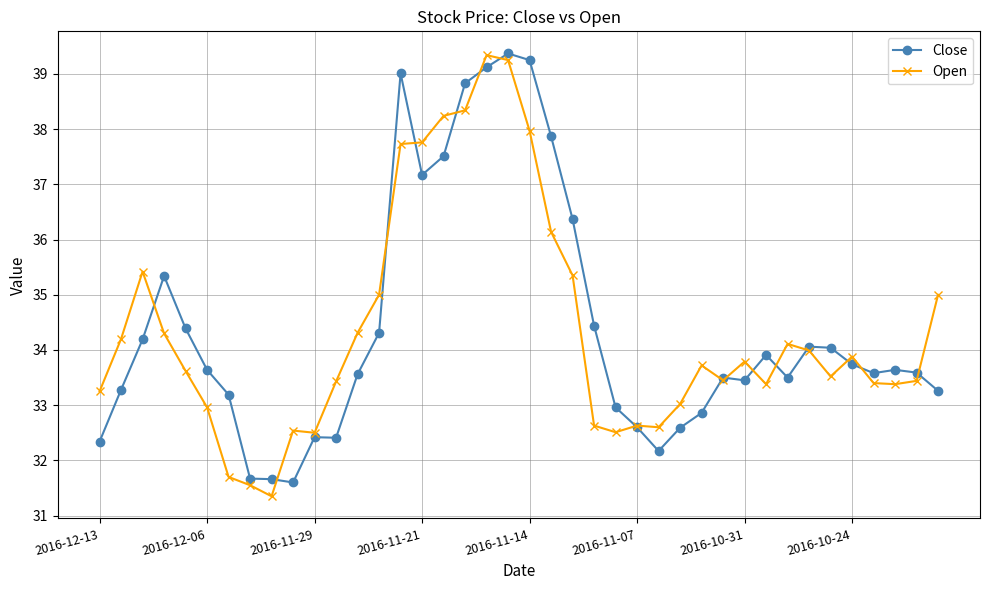

At how many categories does at least one series exceed 31?

40